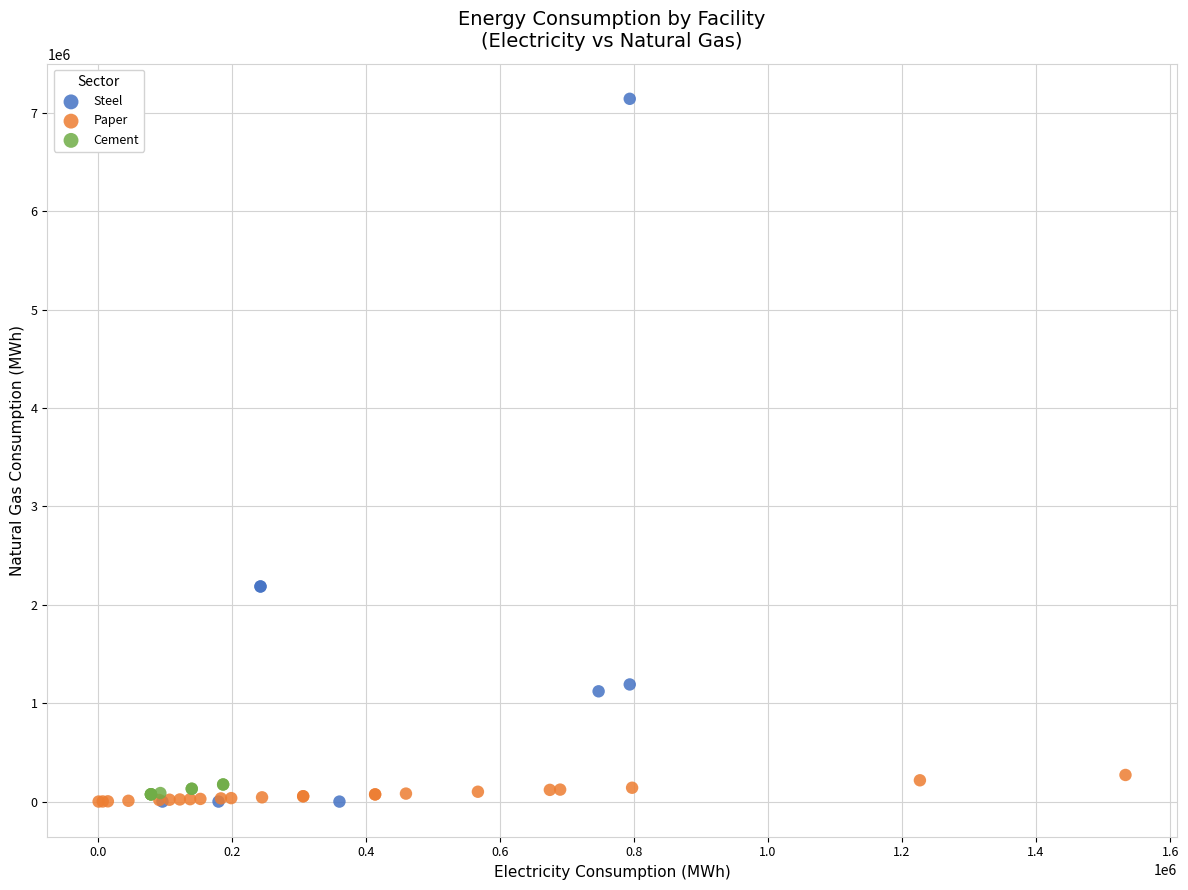

Which series reaches the maximum Y coordinate?

Steel